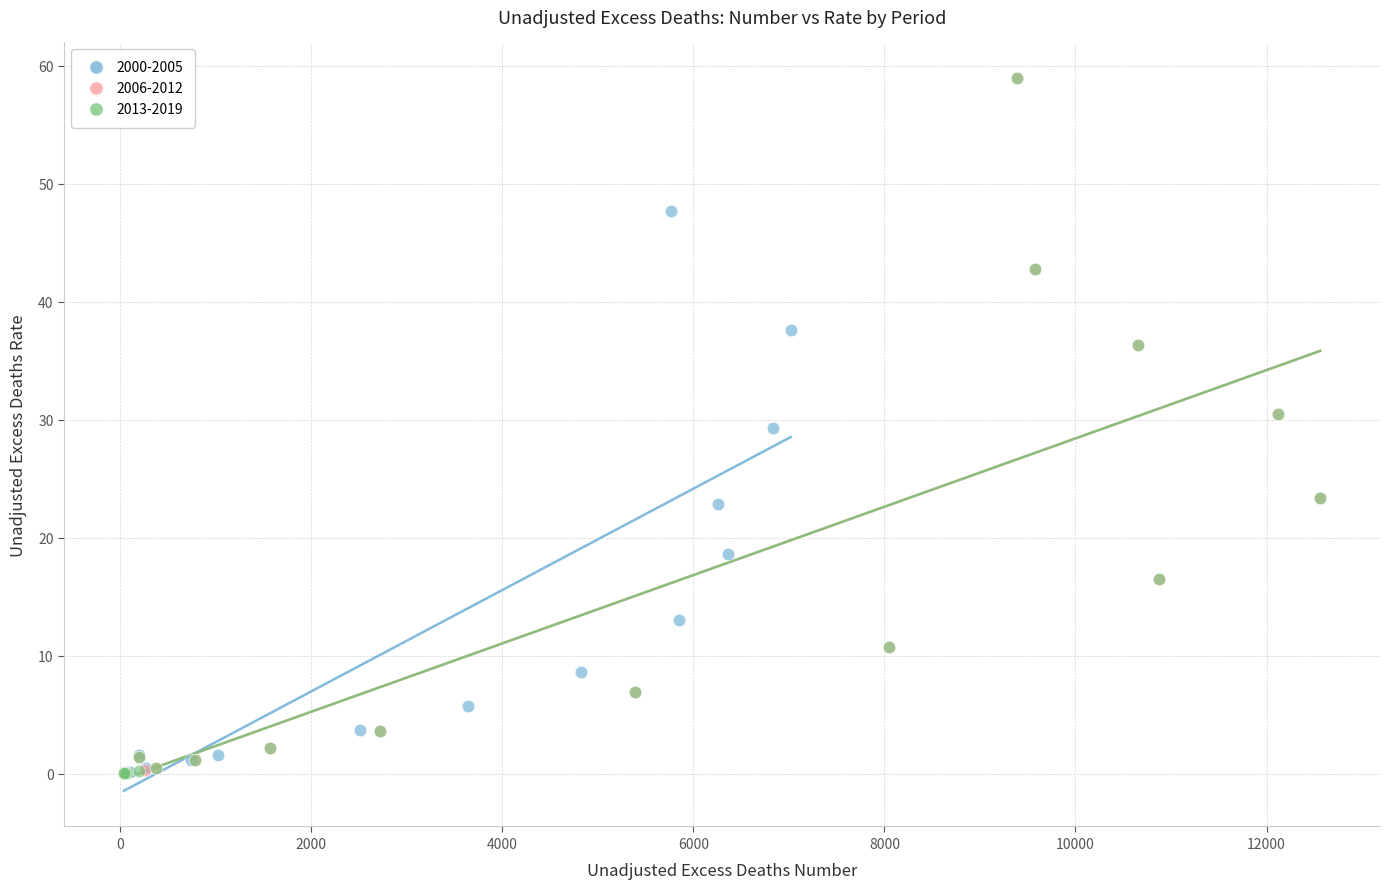

Which series has the widest spread of Y values?

2006-2012